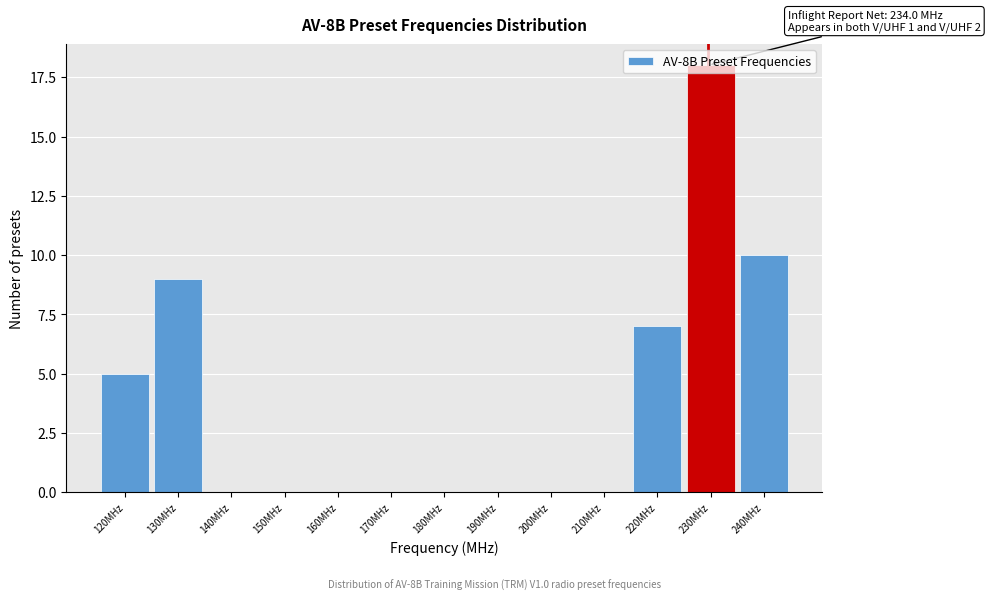

What is the maximum value shown in the chart?

18